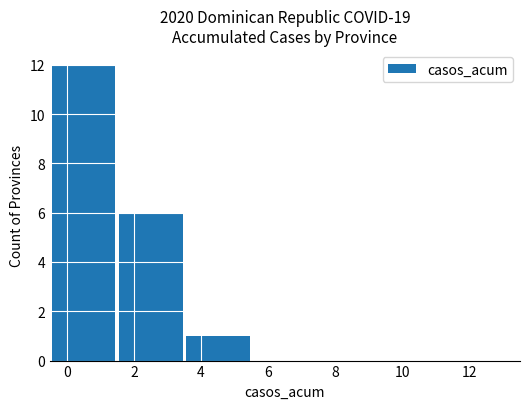

Read the value at 2.

6